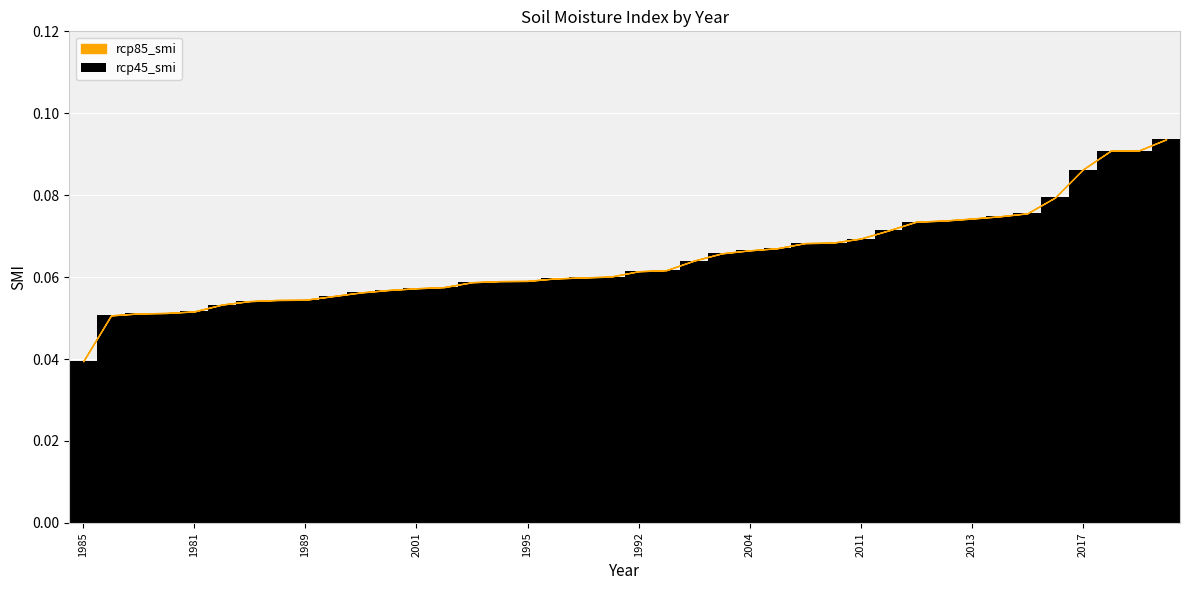

Count the values in the range 0 to 1.

40